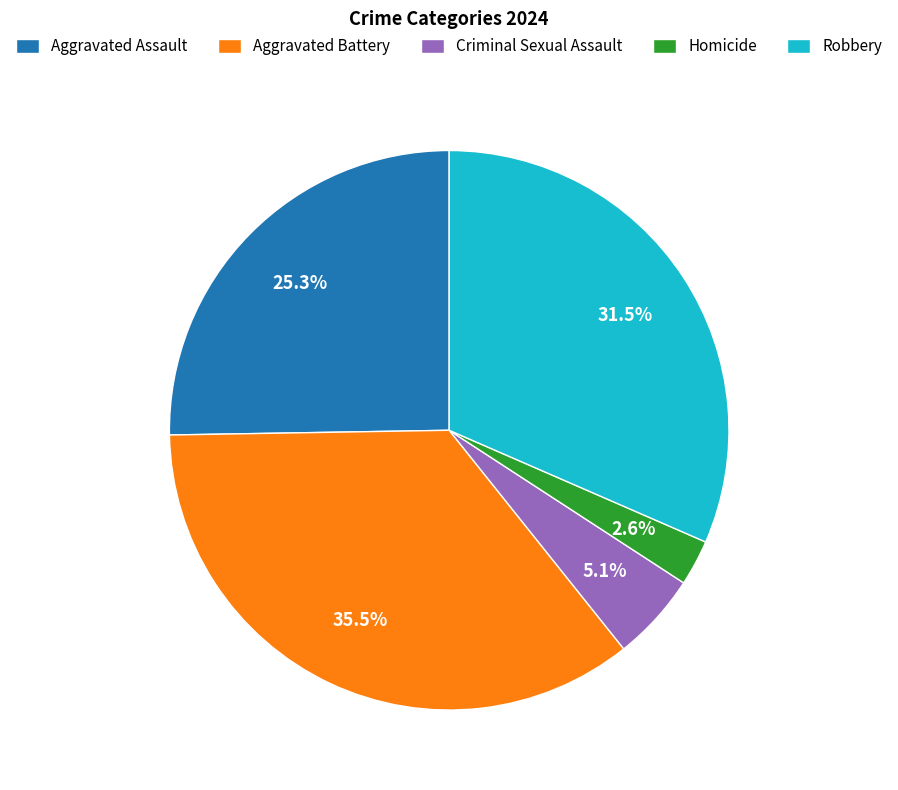

To the nearest percent, what portion does Homicide represent?

3%